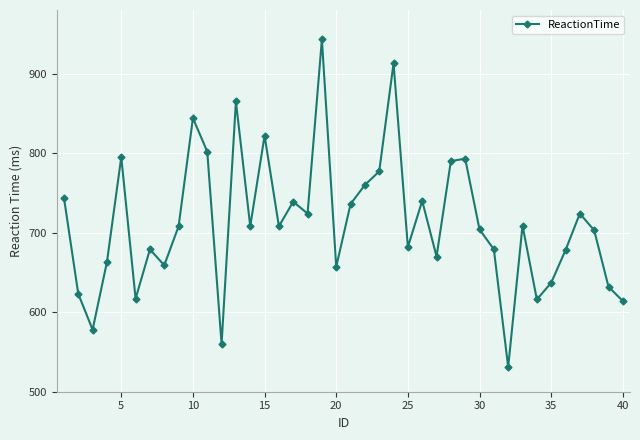

Is this an area chart (filled region under the line)?

No